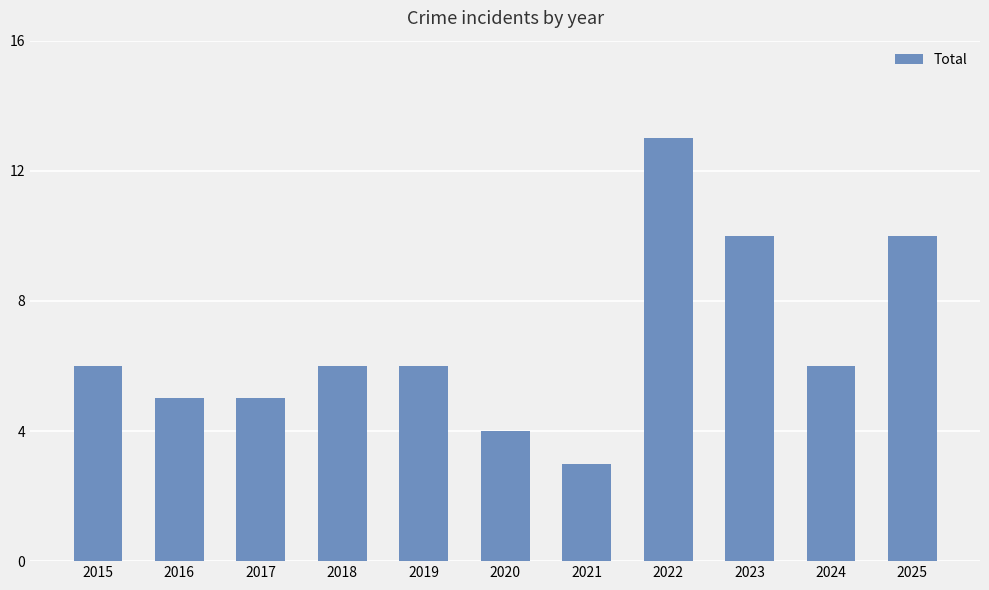

What is the value of the 7th bar from the left?

3